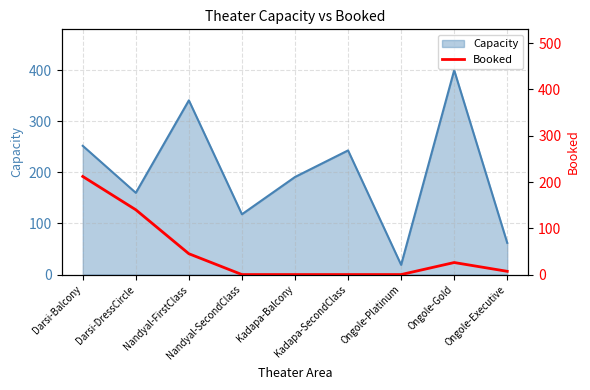

Reading left to right, extract all data points from this chart.

Darsi-Balcony=212	Darsi-DressCircle=140	Nandyal-FirstClass=45	Nandyal-SecondClass=0	Kadapa-Balcony=0	Kadapa-SecondClass=0	Ongole-Platinum=0	Ongole-Gold=26	Ongole-Executive=7